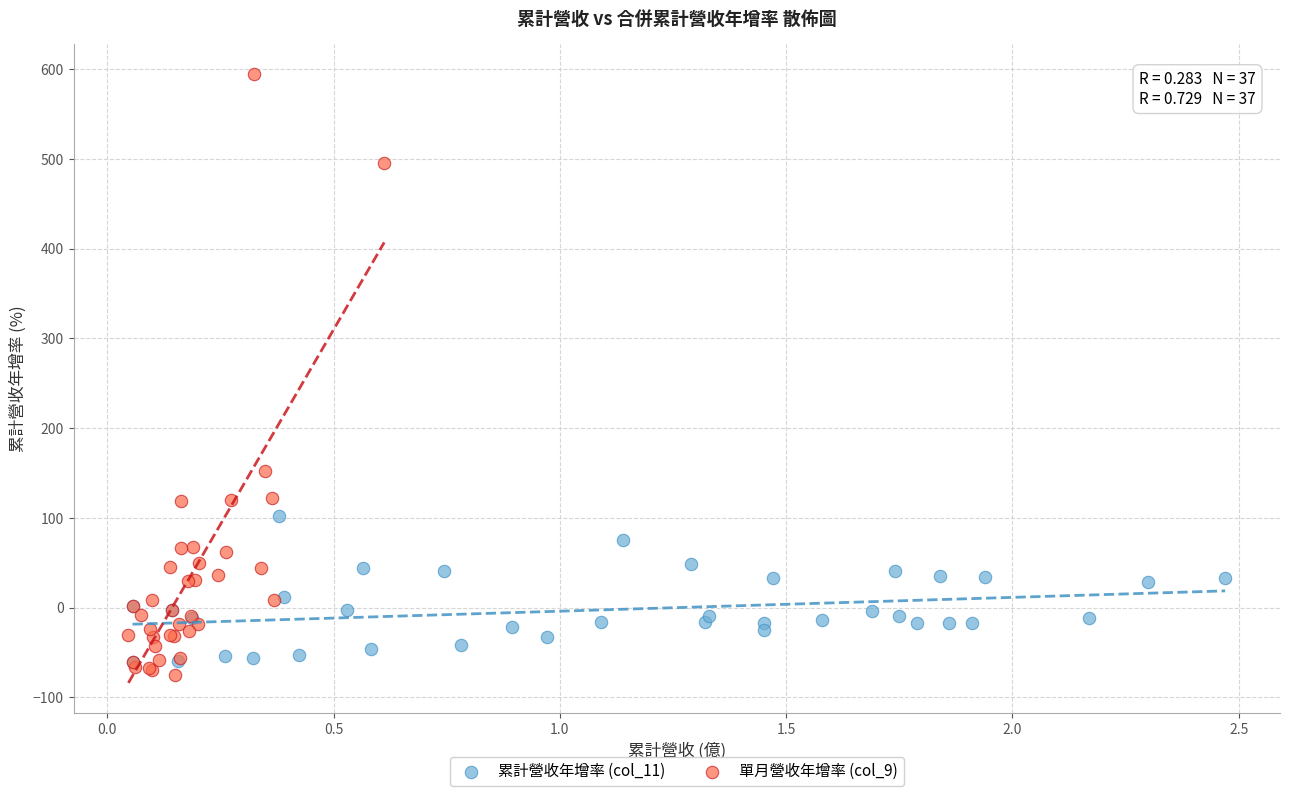

Which series has the widest spread of Y values?

單月營收年增率 (col_9)